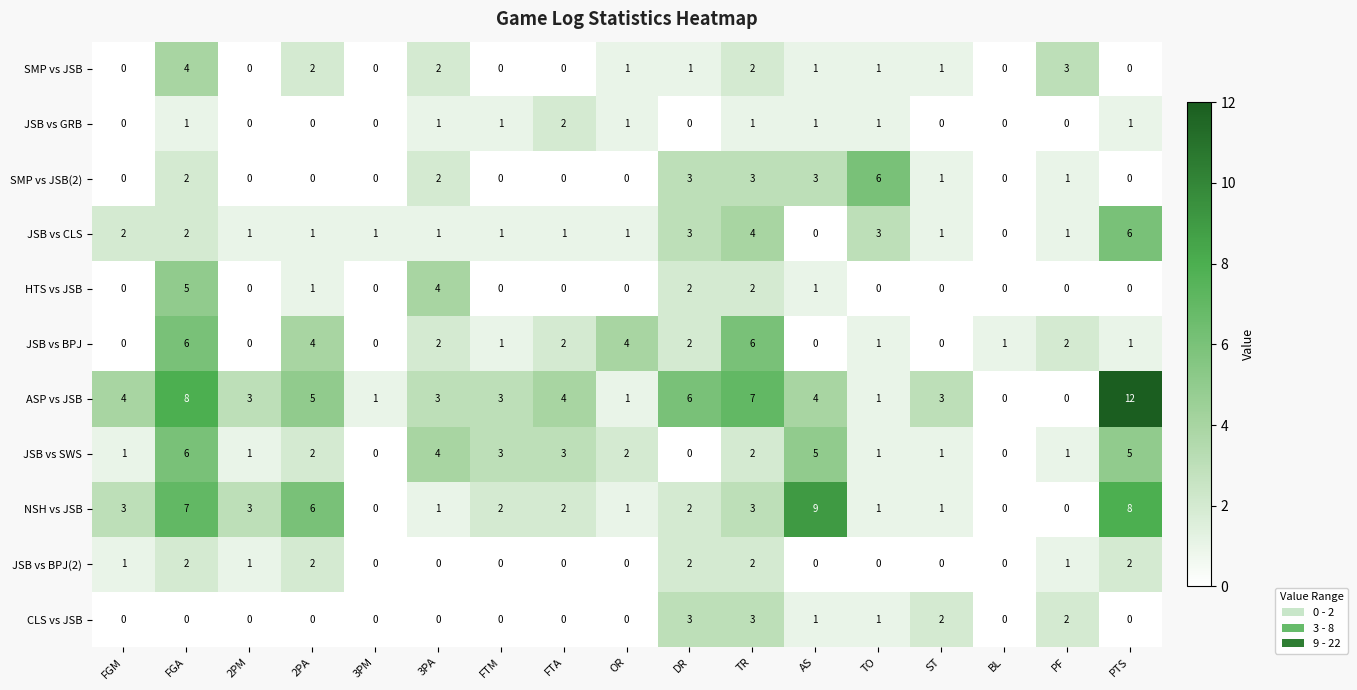

What is the sum of all JSB vs BPJ(2) values?

13